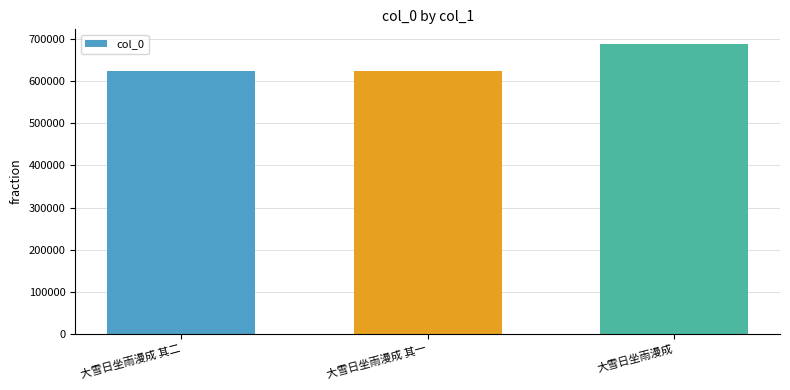

The chart shows a value of 1065971 at 大雪日坐雨漫成 其二. True or false?

False